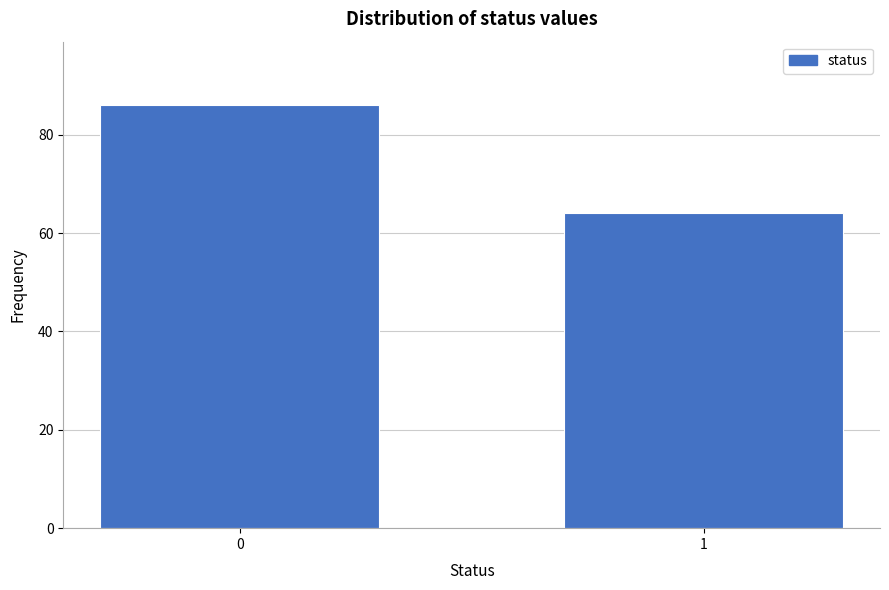

Reading left to right, what are all the values shown in this chart?

0=86	1=64